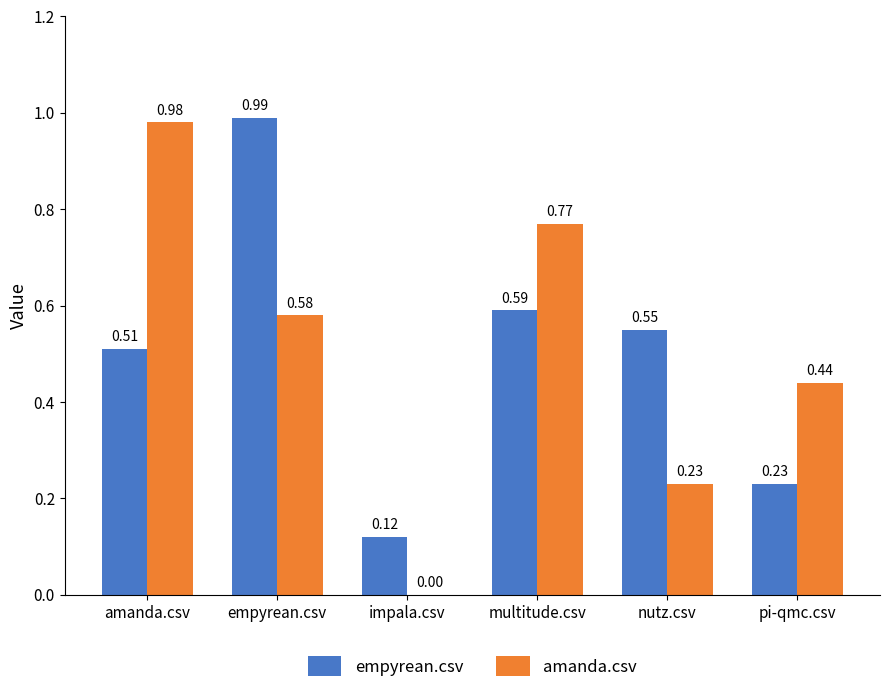

At which category does the chart reach its peak across all series?

empyrean.csv